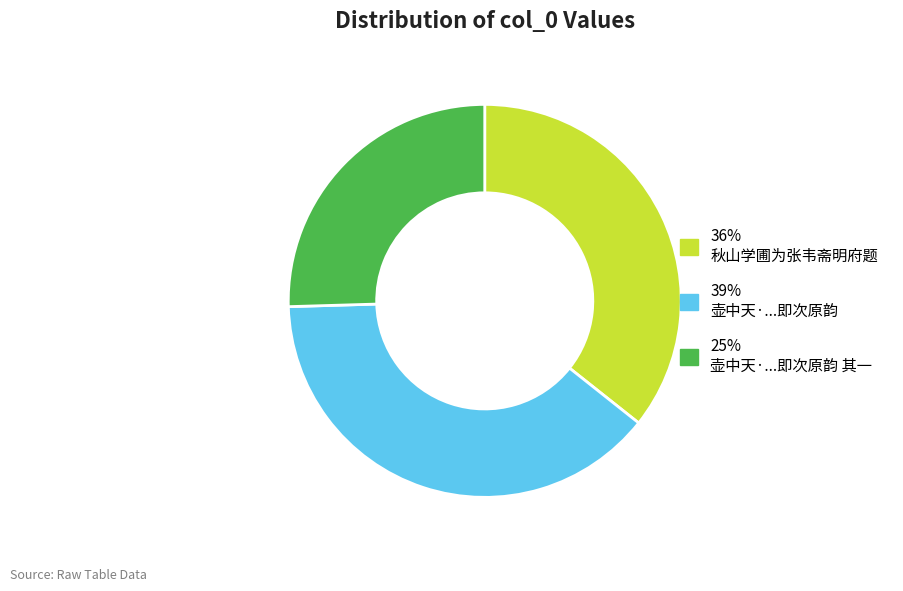

Count the number of slices in the pie.

3